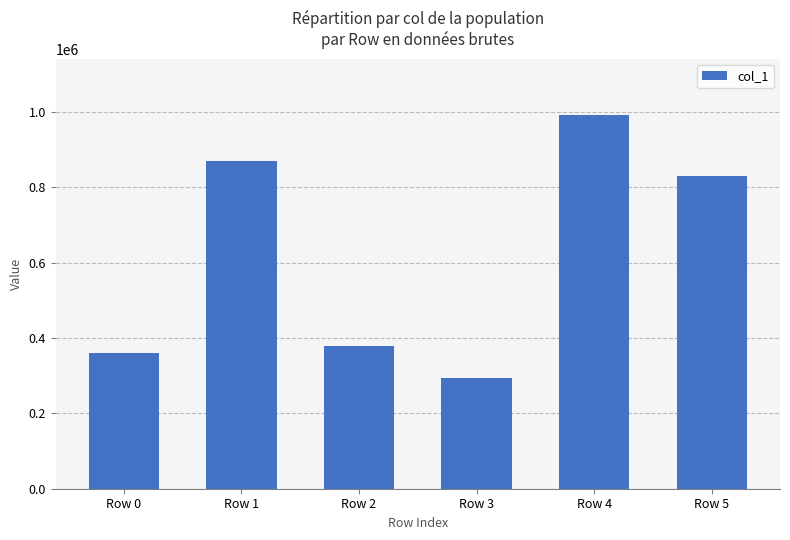

True or false: the data shows 992513 at Row 4.

True